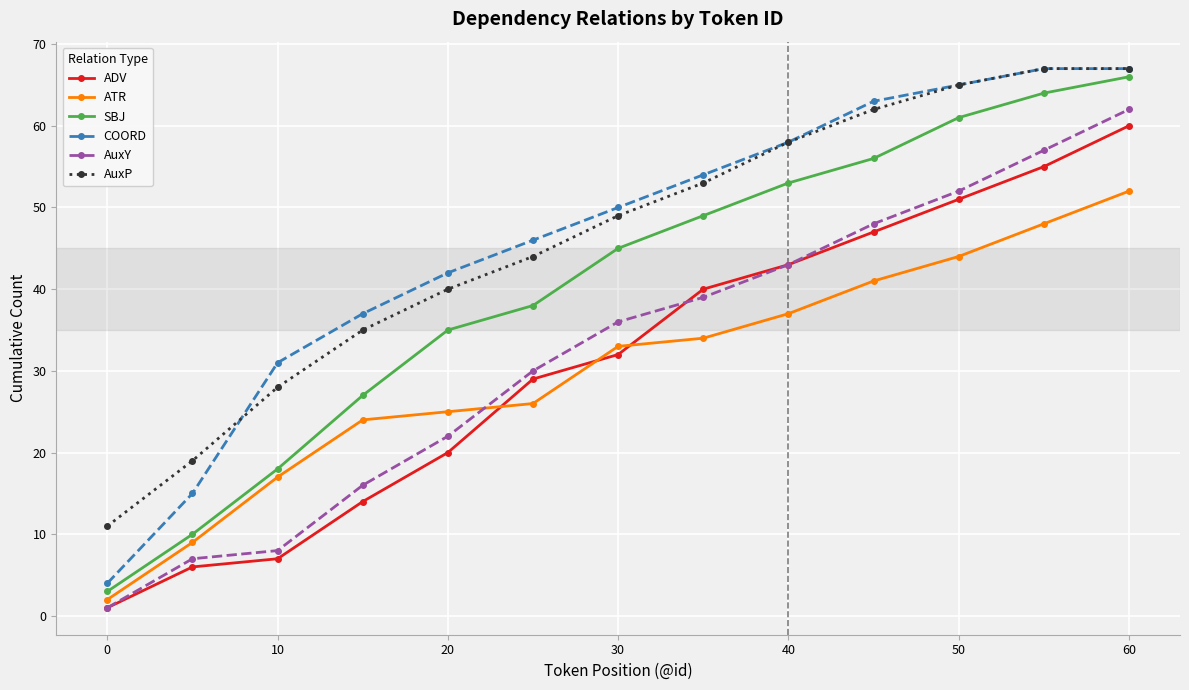

True or false: AuxP has more than 2 interior local peaks.

False